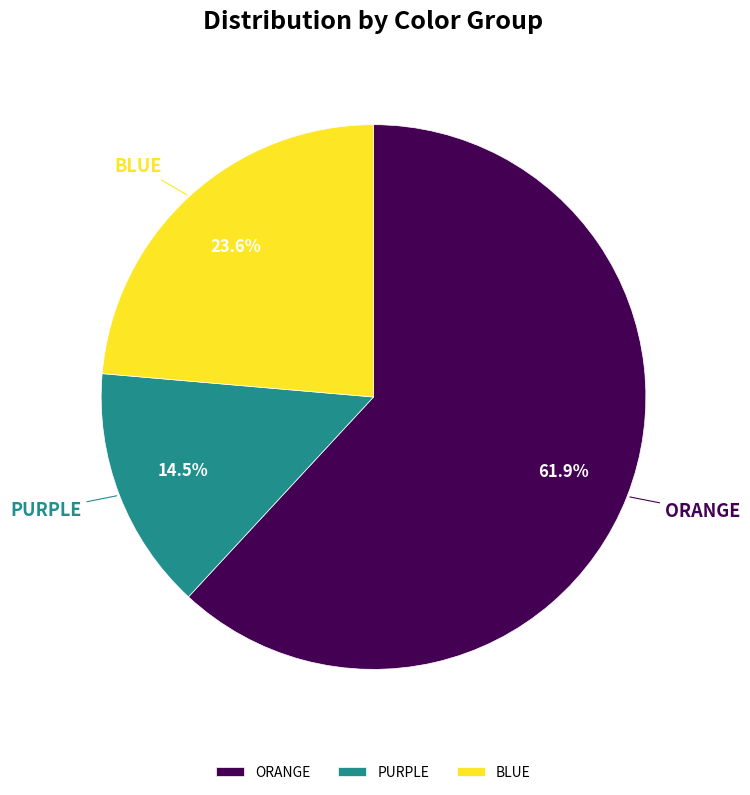

Approximately how many times larger is the value at BLUE compared to ORANGE?

0.4